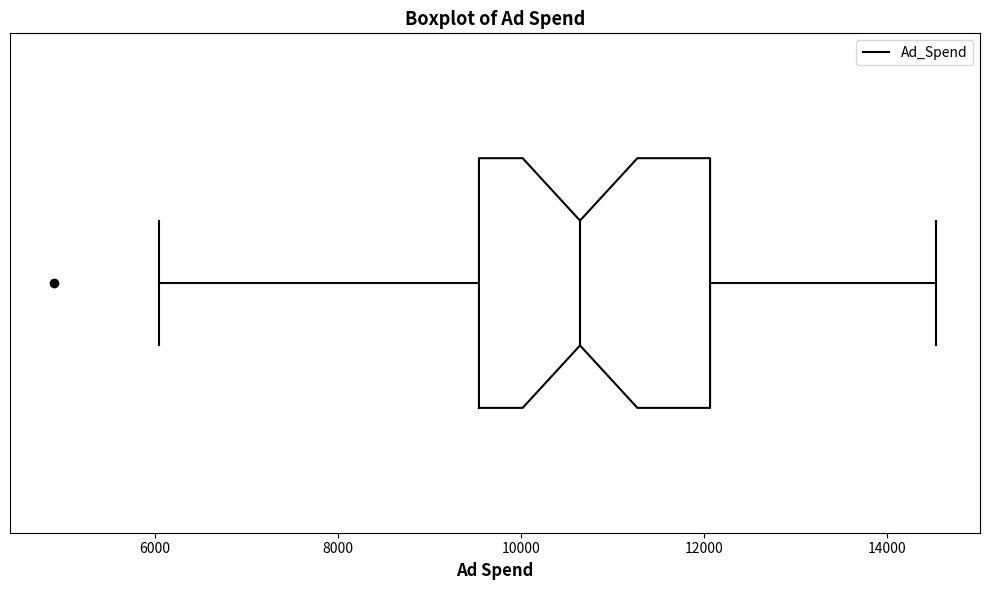

Transcribe this box plot: give where the median line is, the range the box spans, and where the two whiskers end, as read against the x-axis. The values are not printed on the chart, so give them approximately, as read against the axis.

median 10600, box 9600 to 12000, whiskers 6000 to 14600